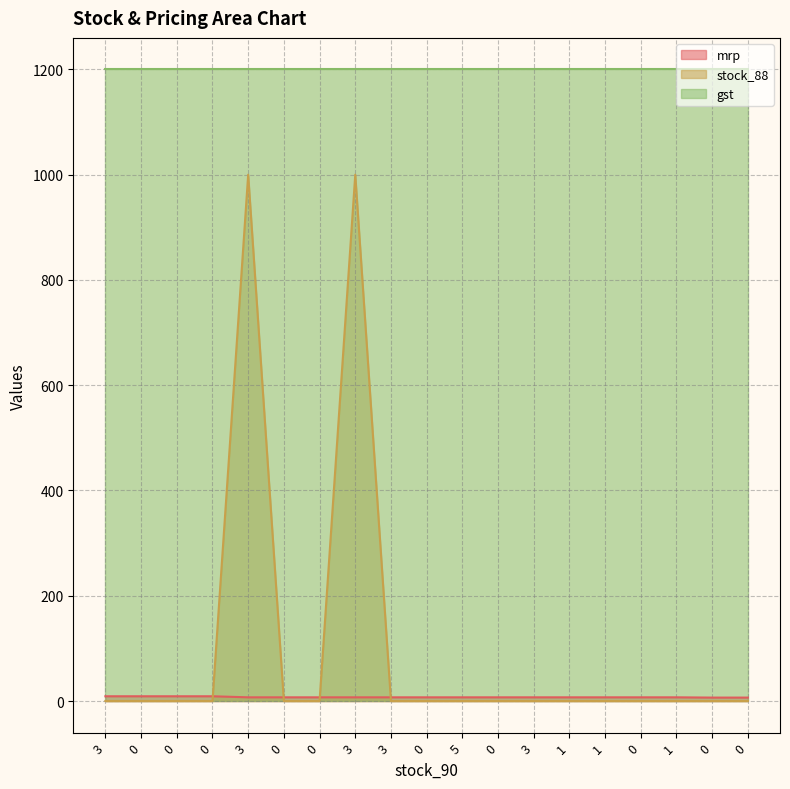

Is it true that stock_88 equals -629.5 at 5?

False